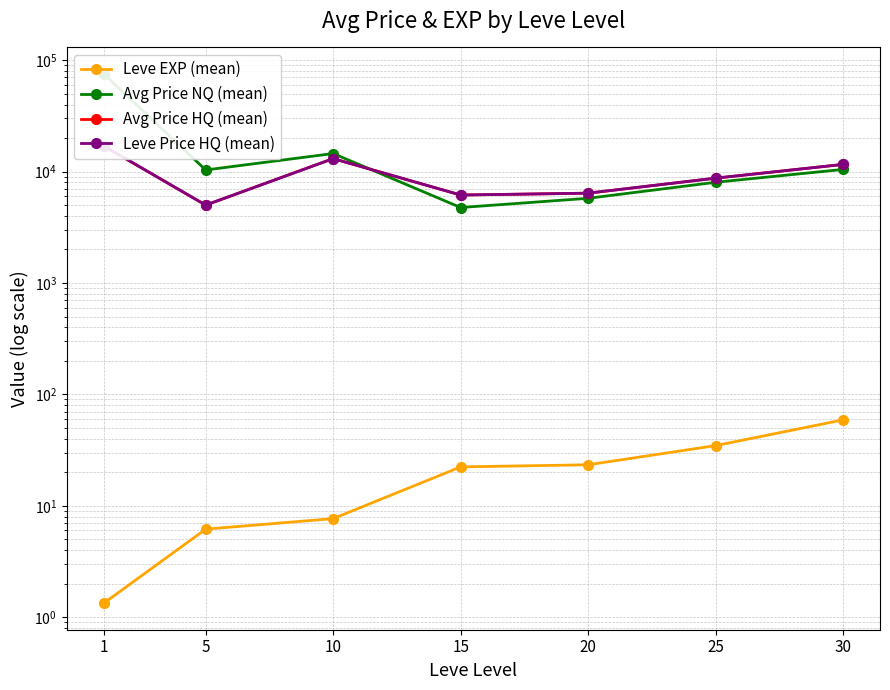

What is the spread (max minus min) of values at 20?

6375.5